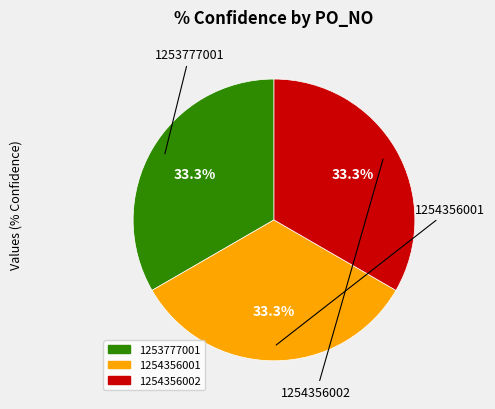

What portion of the pie excludes 1254356002?

66.7%